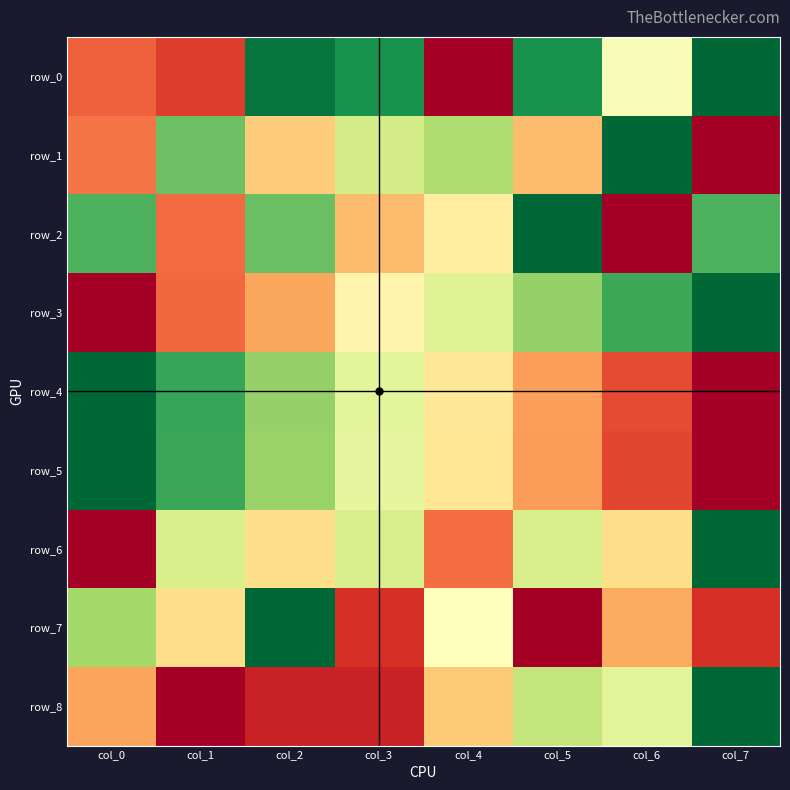

List the labels in order of row_8 value, smallest first.

col_1, col_2, col_3, col_0, col_4, col_6, col_5, col_7